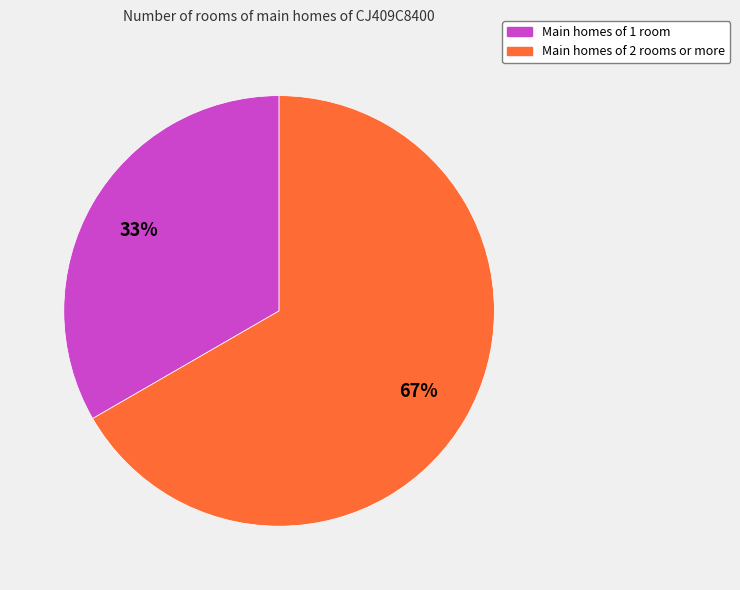

To the nearest percent, what percentage of the pie is Main homes of 2 rooms or more?

67%